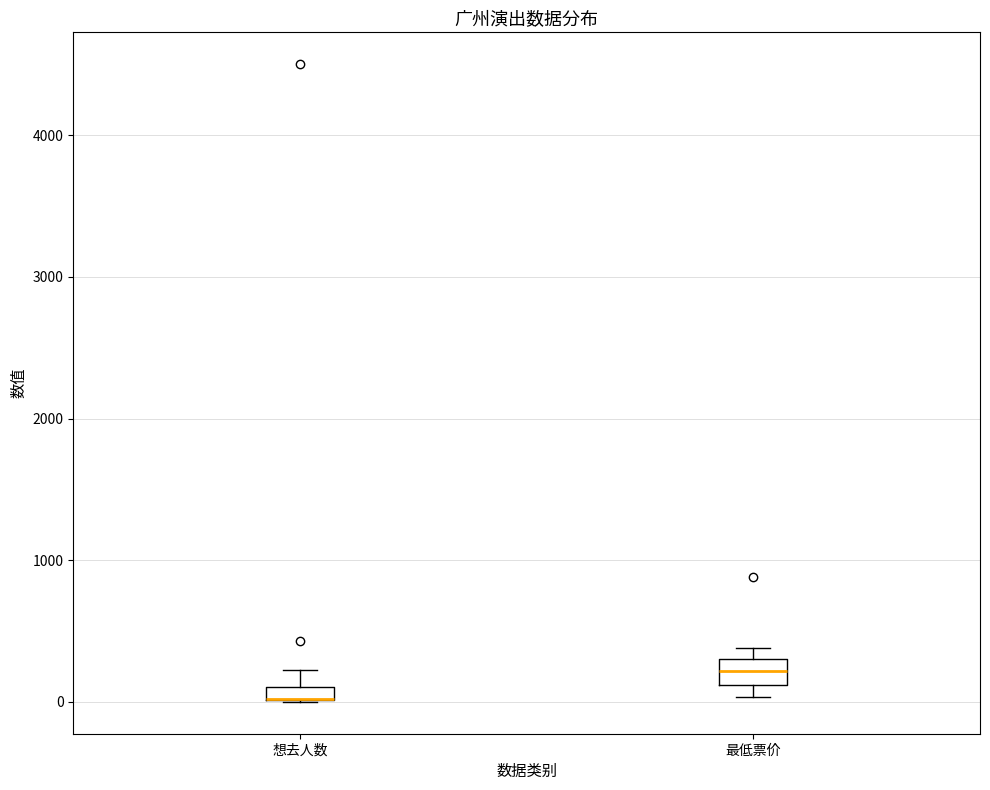

Where is the upper edge of the box for 想去人数 on the y-axis? The values are not printed on the chart, so give them approximately, as read against the axis.

100